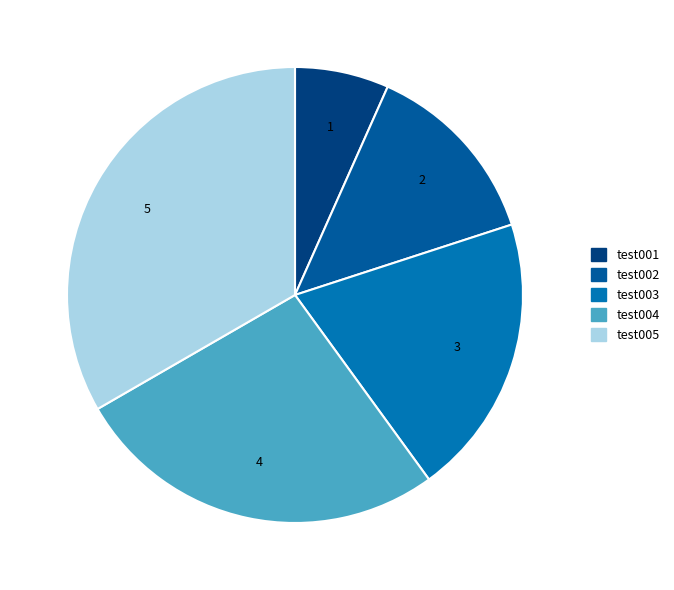

Combined, do test002 and test004 account for over 50%?

No